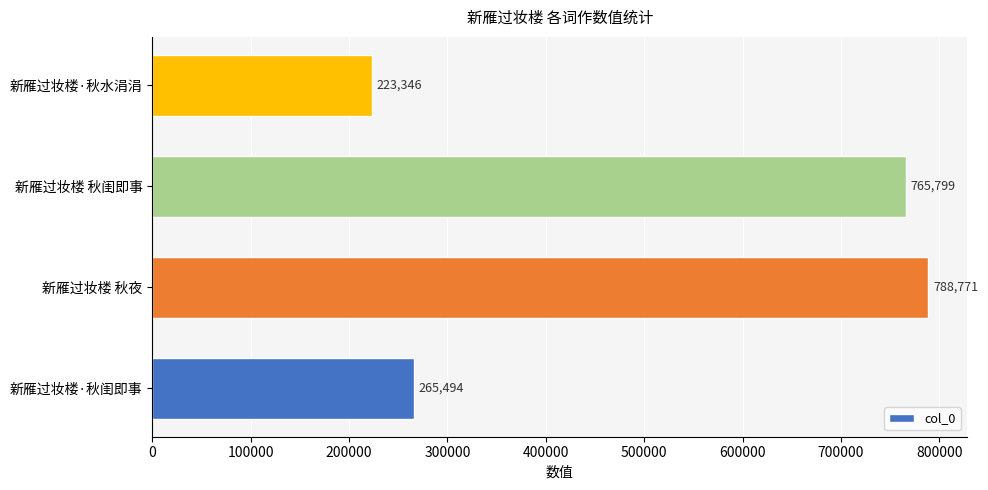

How many series are shown in this chart?

1